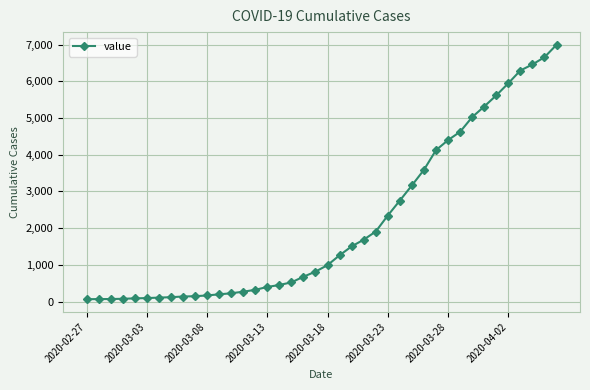

What is the sum of all values?

85676